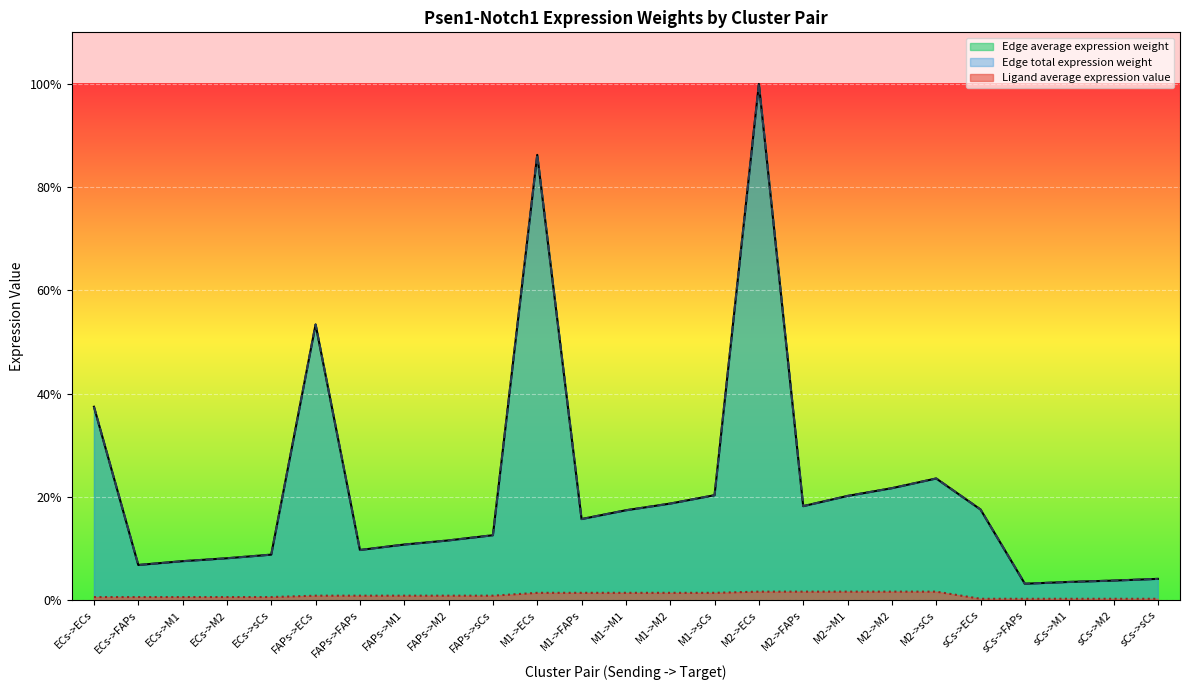

What is the difference between the Edge average expression weight values at sCs->M1 and M2->sCs?

20.0